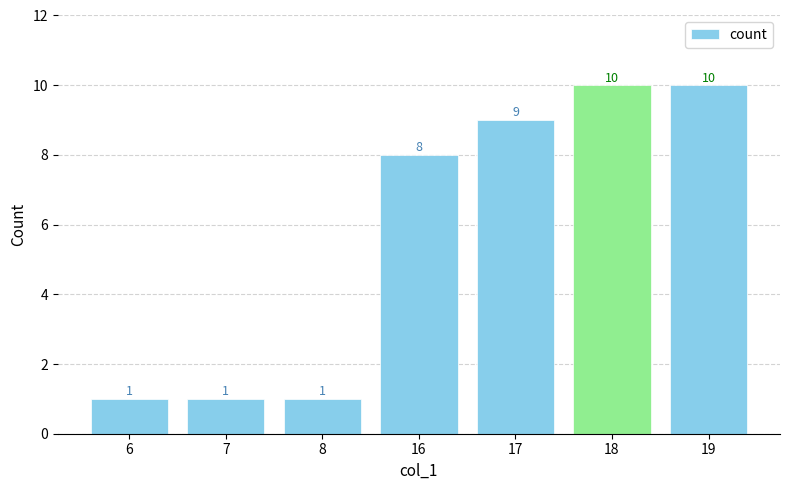

How many data points are less than 8?

3